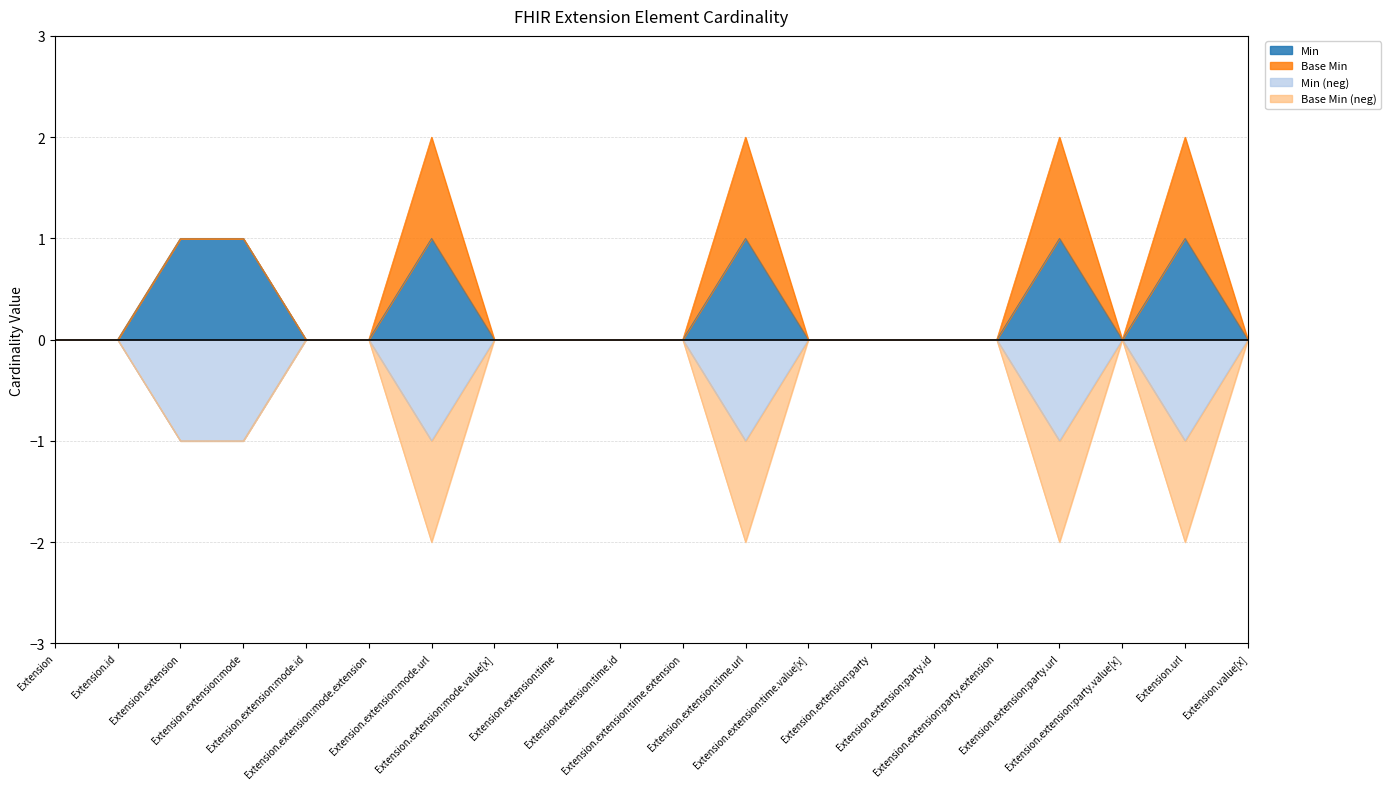

Between Extension.extension:mode and Extension.id, which is larger?

Extension.extension:mode